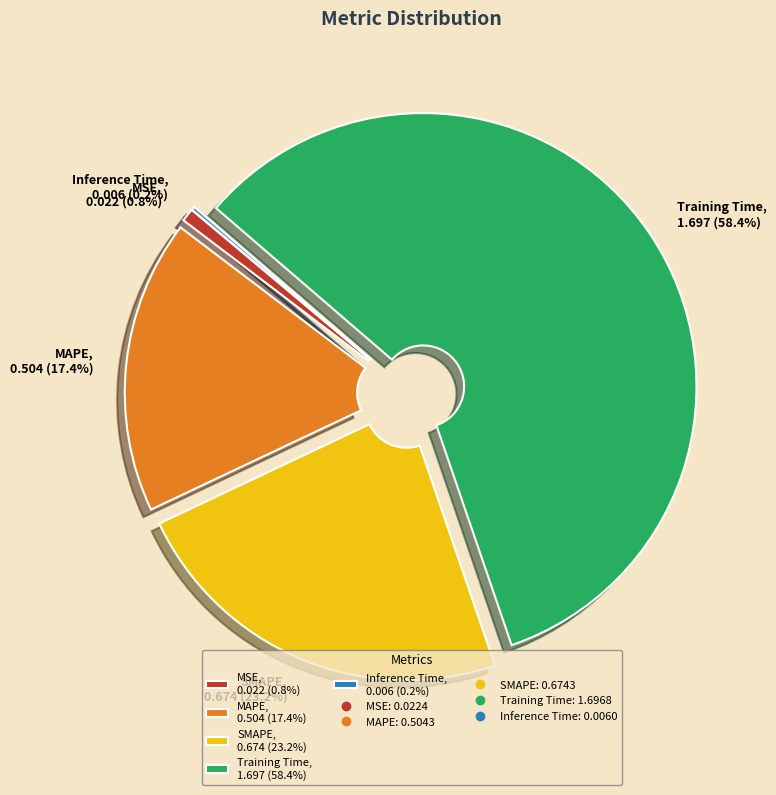

Does any single category account for the majority?

Yes